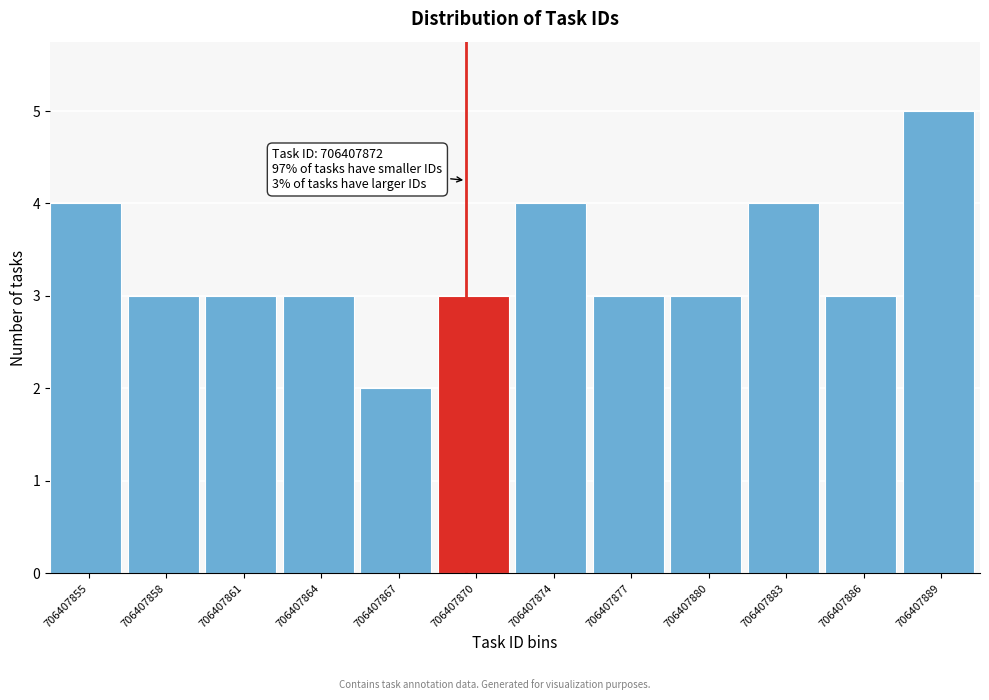

Reading right to left, transcribe all the data shown in this chart.

5	3	4	3	3	4	3	2	3	3	3	4